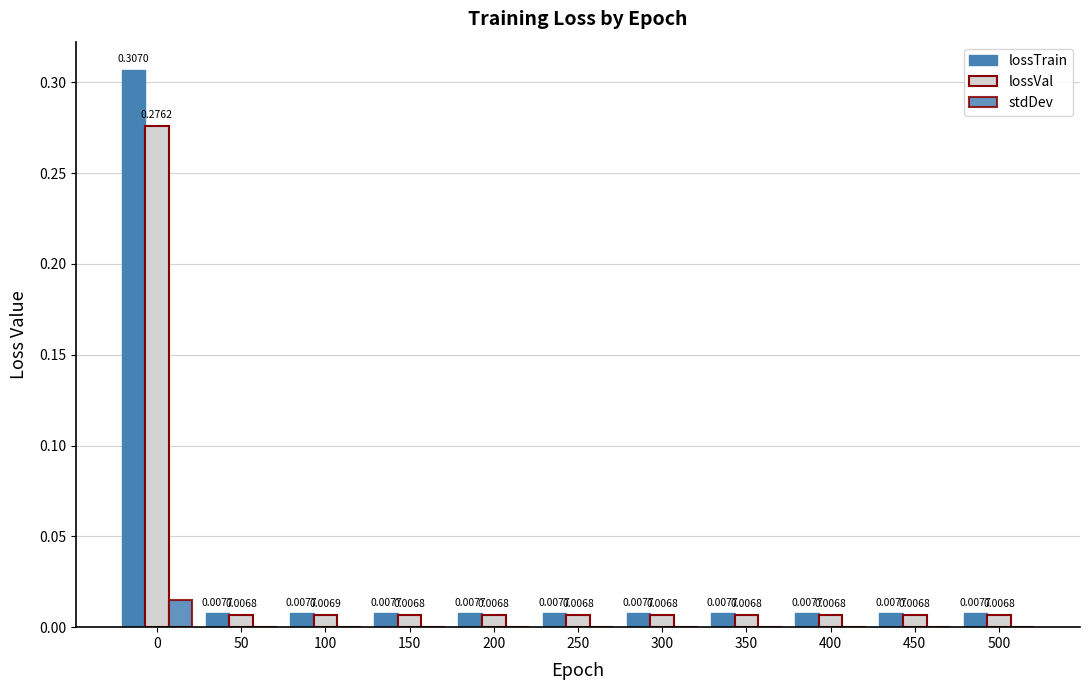

How many groups of bars are there?

11